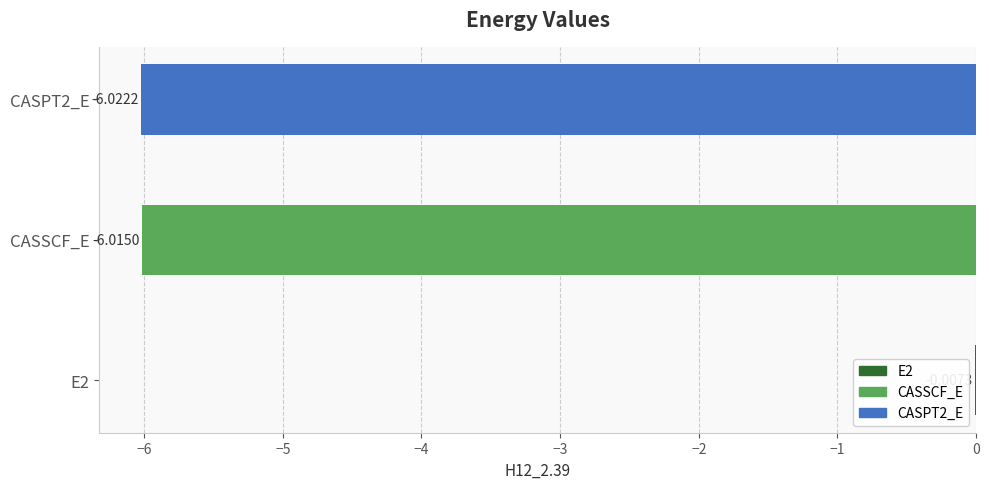

What is the minimum value shown in the chart?

-6.0